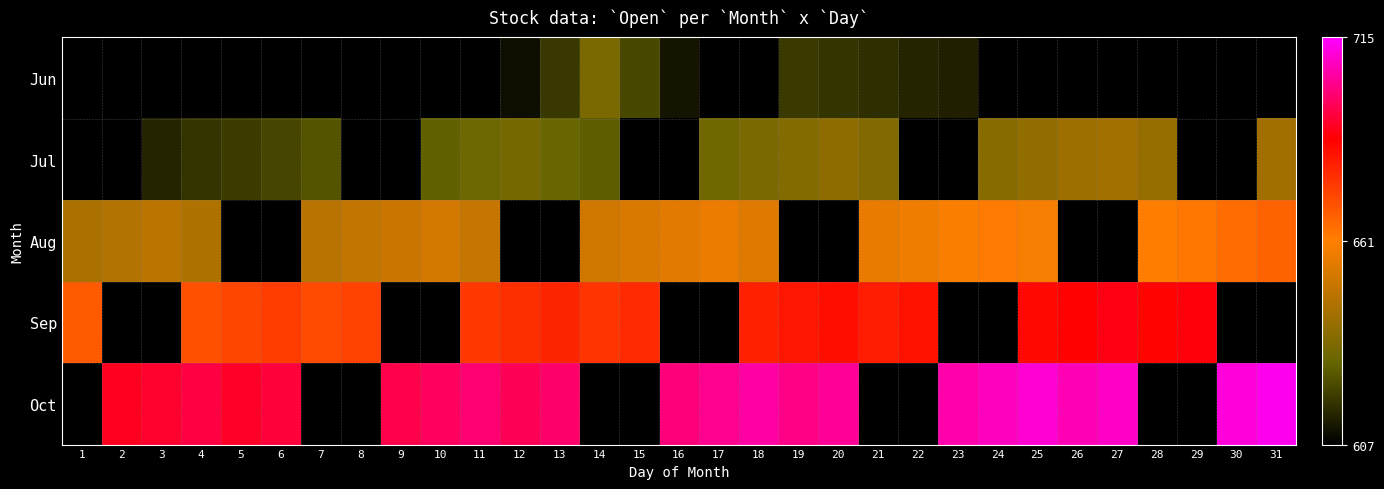

How many categories are shown in the chart?

31